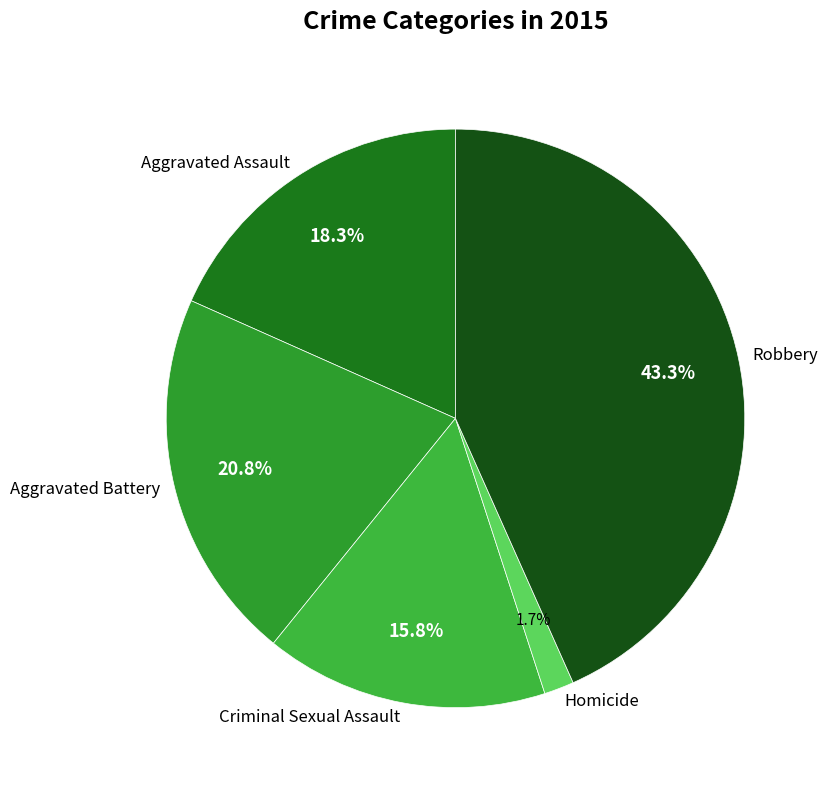

Rank the categories by value from lowest to highest.

Homicide, Criminal Sexual Assault, Aggravated Assault, Aggravated Battery, Robbery